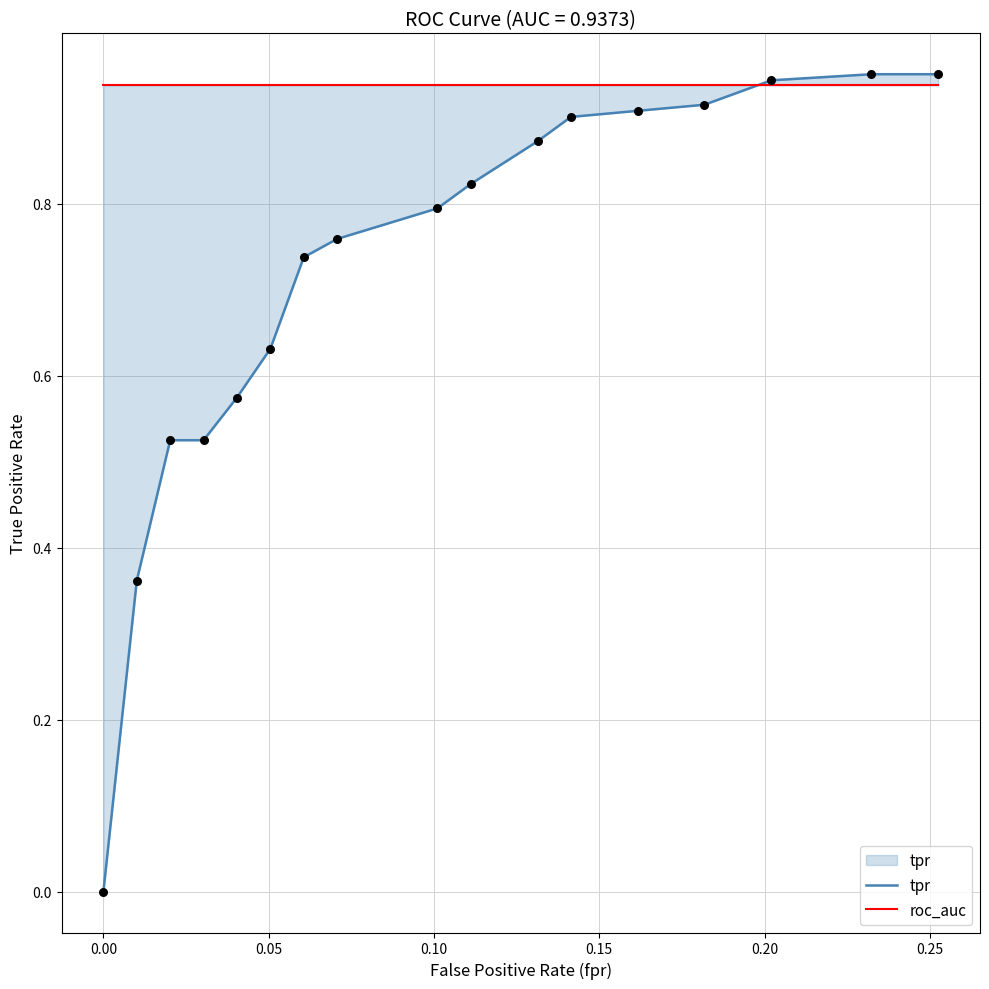

Is the value of tpr at 15 greater than the value of roc_auc at 0.15?

Yes